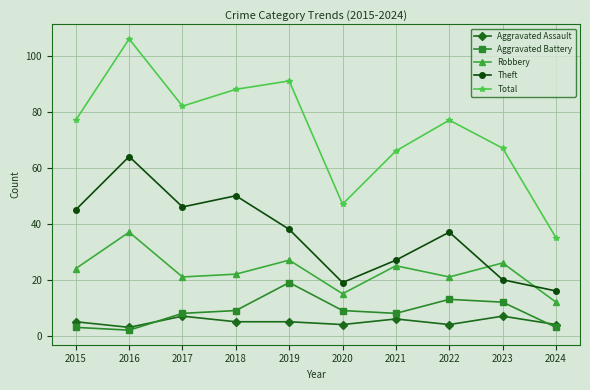

How many interior local valleys does the Theft series have?

2